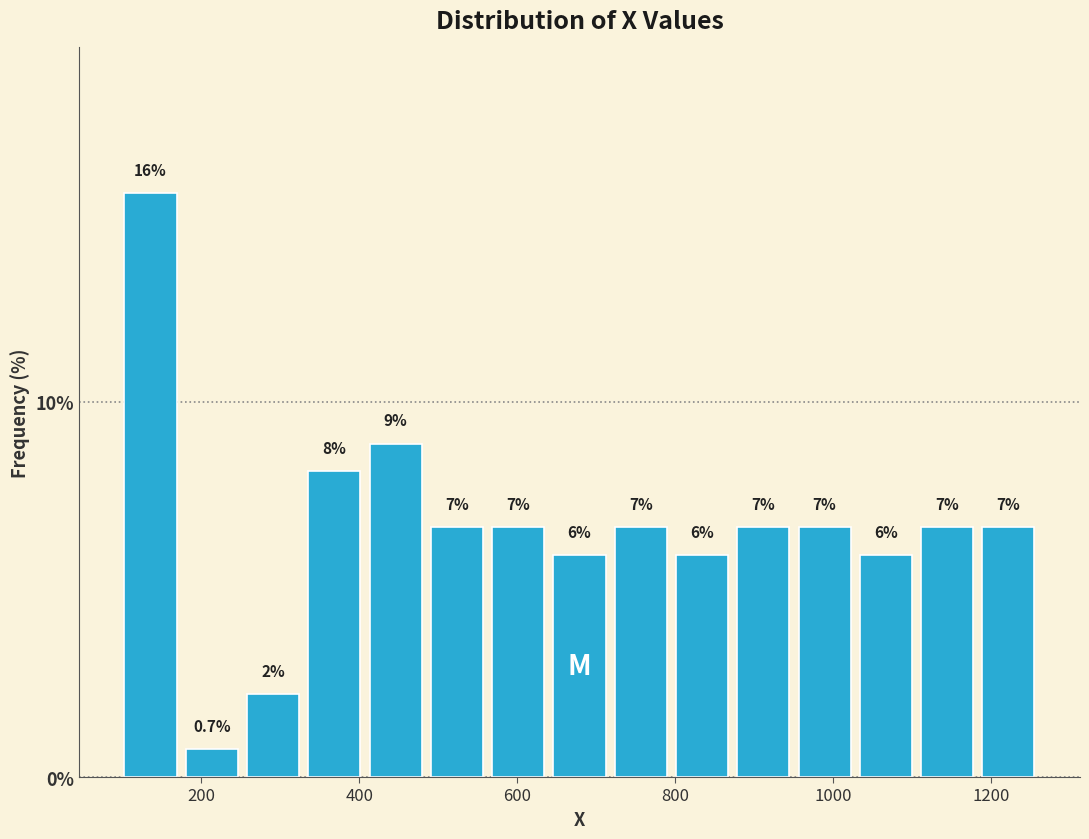

Around what value on the x-axis is the tallest bar? Give the approximate position of its centre, as read against the axis.

140